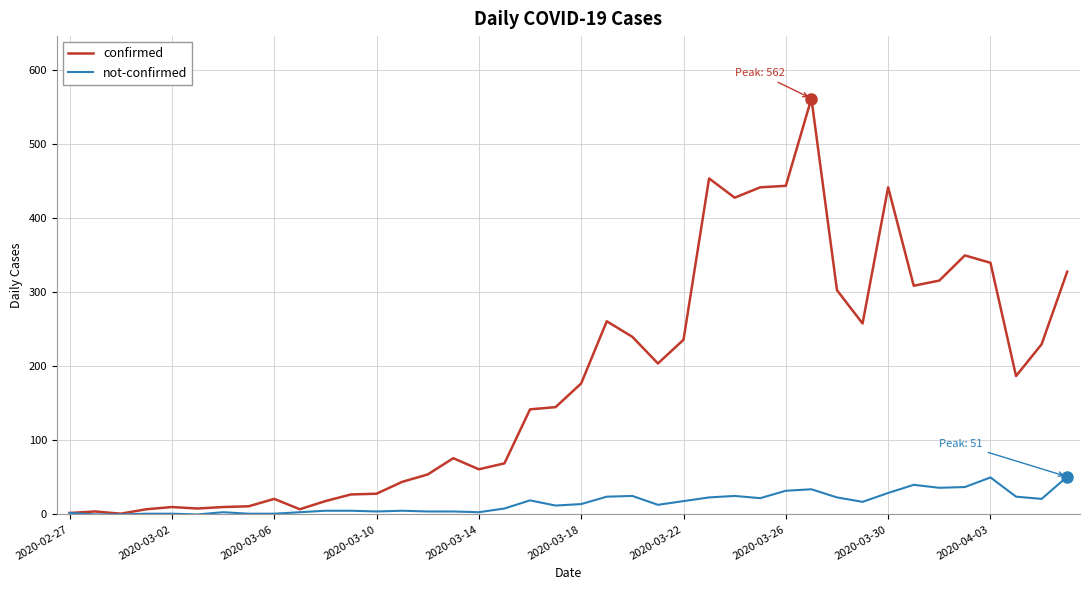

What is the difference between the maximum and second lowest values in the not-confirmed series?

51